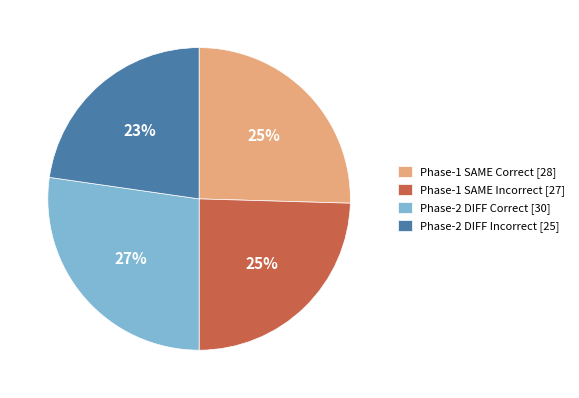

Between Phase-2 DIFF Incorrect [25] and Phase-1 SAME Correct [28], which is larger?

Phase-1 SAME Correct [28]